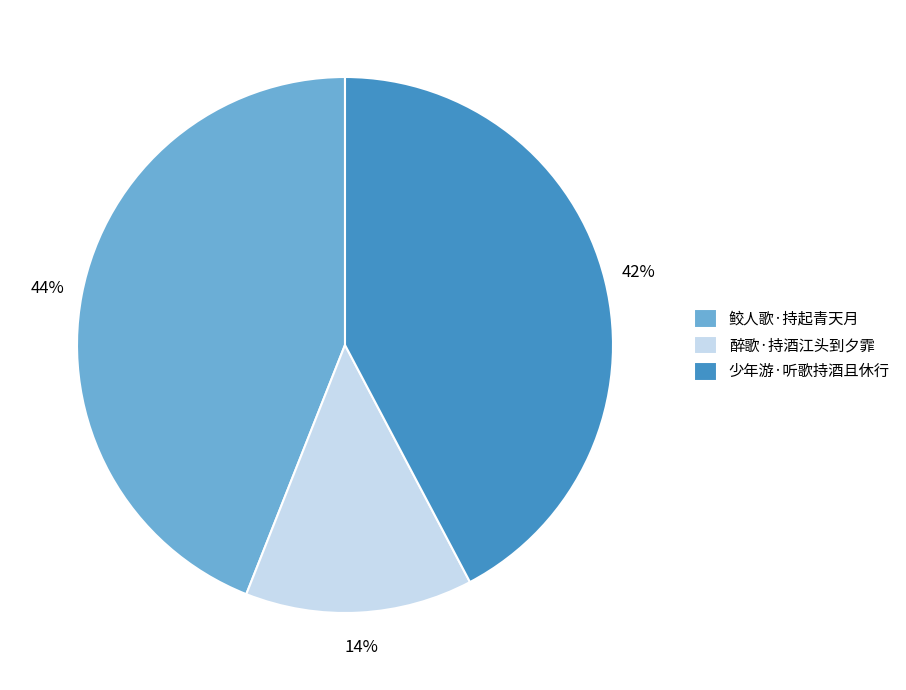

Count the number of slices in the pie.

3